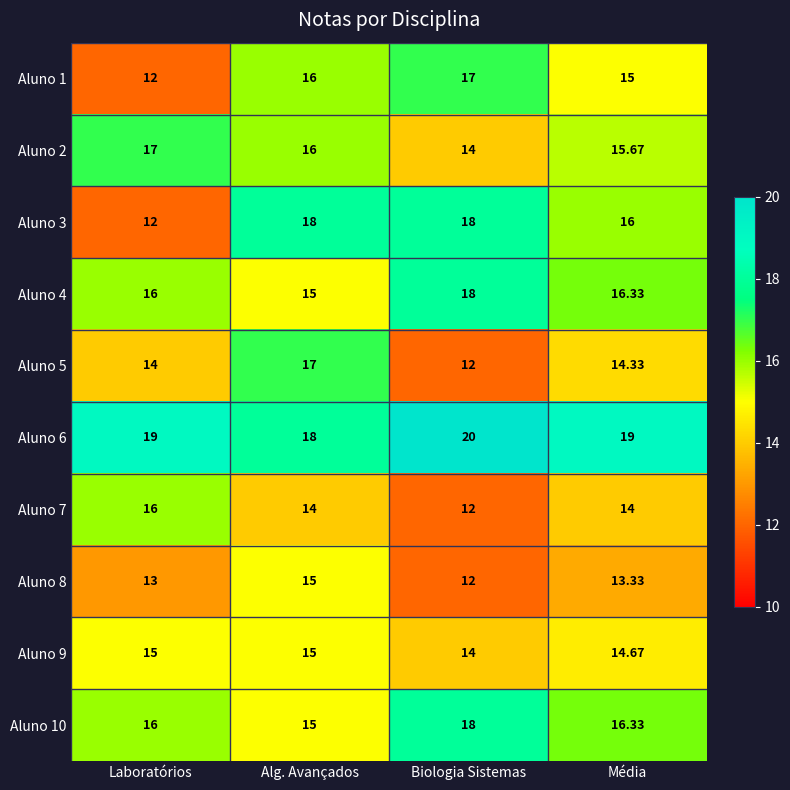

What is the total value across all series at Laboratórios?

150.0